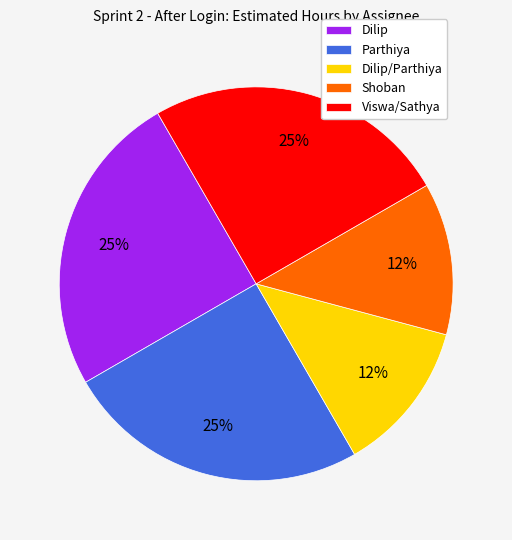

What percentage is the Viswa/Sathya slice, to the nearest percent?

25%